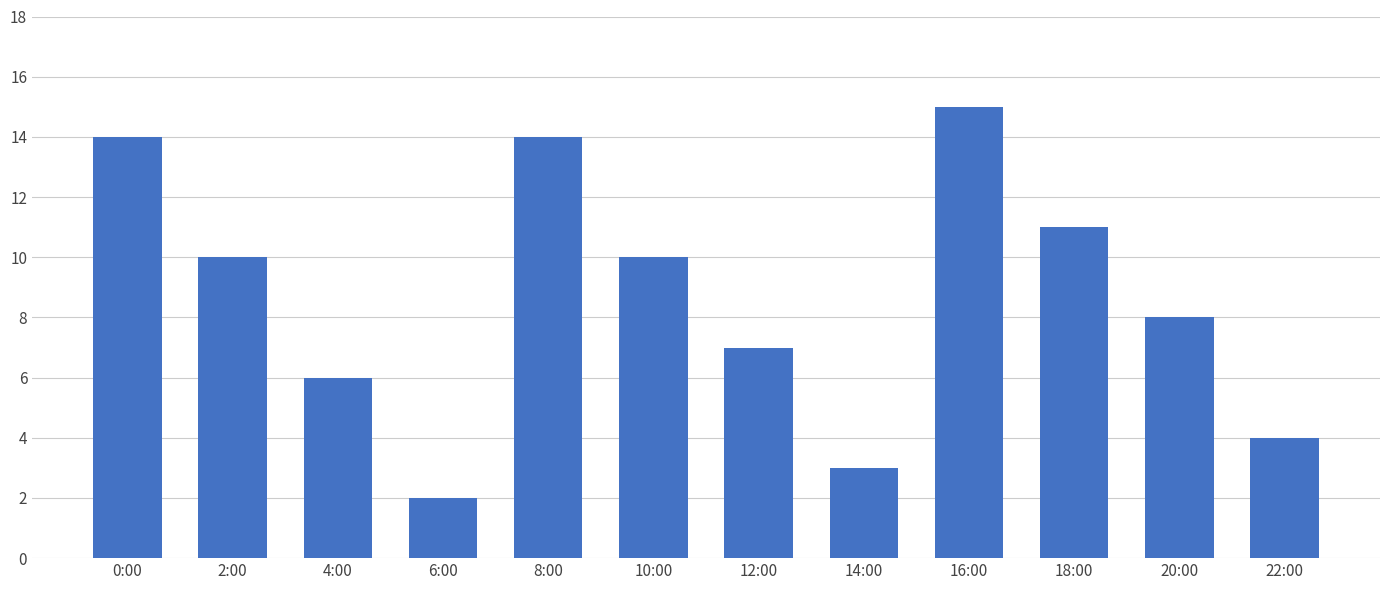

At which label does the data first exceed 10?

0:00